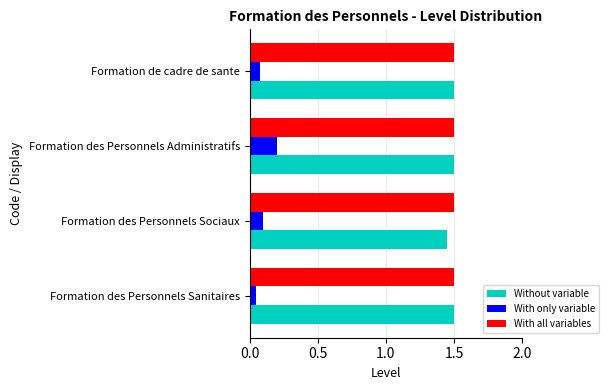

At which category is the sum across all series the highest?

Formation des Personnels Administratifs